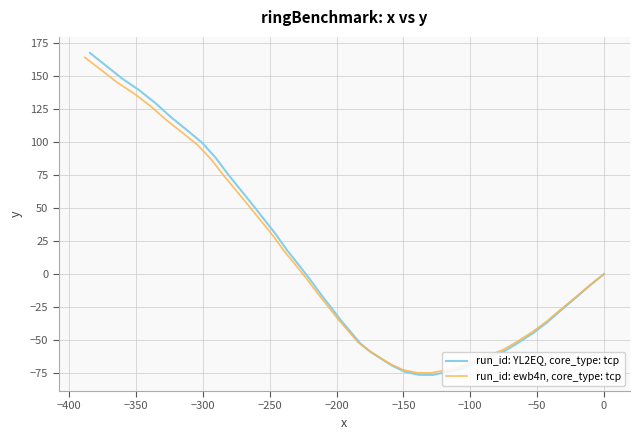

Reading left to right, list all the values displayed in this chart.

run_id: YL2EQ, core_type: tcp: 0.0	-9.0	-18.3	-27.4	-36.7	-44.7	-51.6	-58.4	-62.9	-67.4	-71.9	-74.2	-76.4	-76.3	-74.1	-69.6	-64.2	-58.9	-52.5	-43.9	-35.4	-25.7	-15.8	-4.7	6.4	17.7	30.2	41.5	52.6	63.9	75.3	88.0	99.5	109.0	118.6	129.4	139.2	147.8	157.5	167.2
run_id: ewb4n, core_type: tcp: 0.0	-8.8	-17.9	-26.9	-36.0	-43.8	-50.6	-57.2	-61.6	-66.1	-70.5	-72.7	-74.9	-74.8	-72.6	-68.2	-62.9	-57.7	-51.4	-43.0	-34.7	-25.2	-15.5	-4.6	6.3	17.3	29.6	40.7	51.5	62.6	73.8	86.2	97.5	106.8	116.2	126.8	136.4	144.8	154.3	163.9